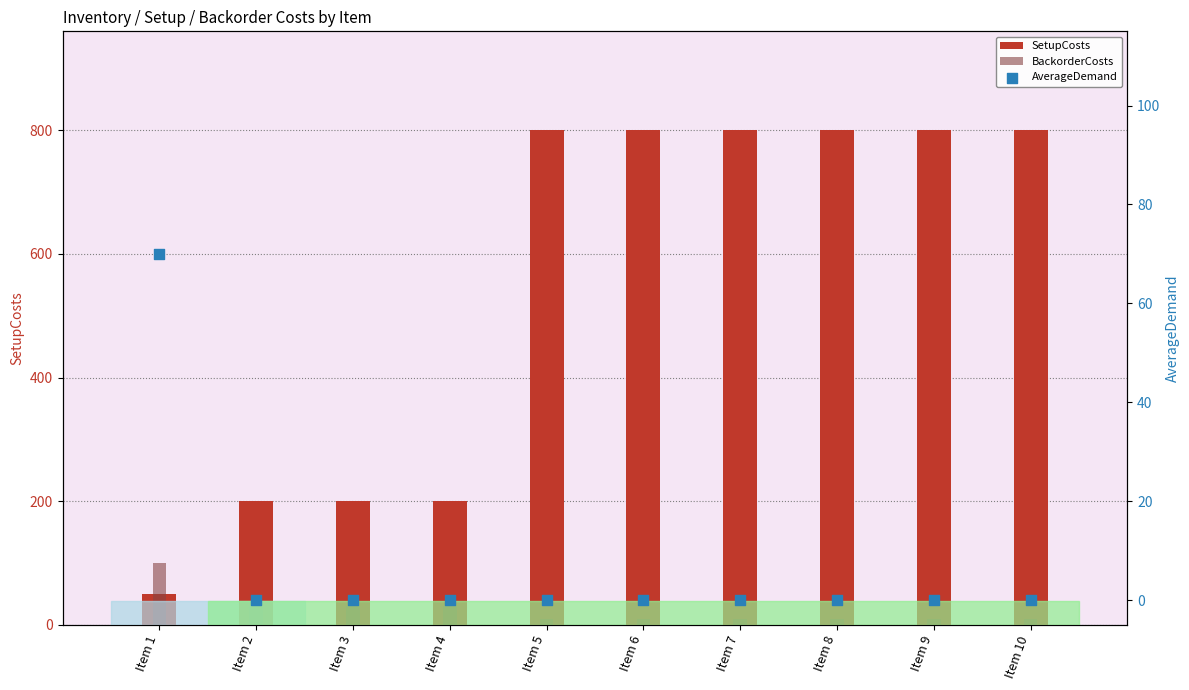

Which series has the largest total across all categories?

SetupCosts